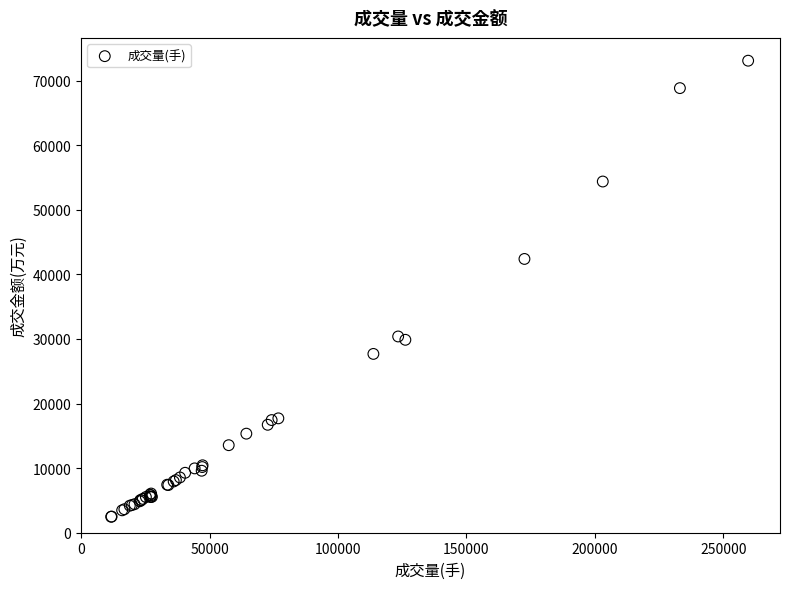

What Y value in the scatter plot is closest to 37770?

42382